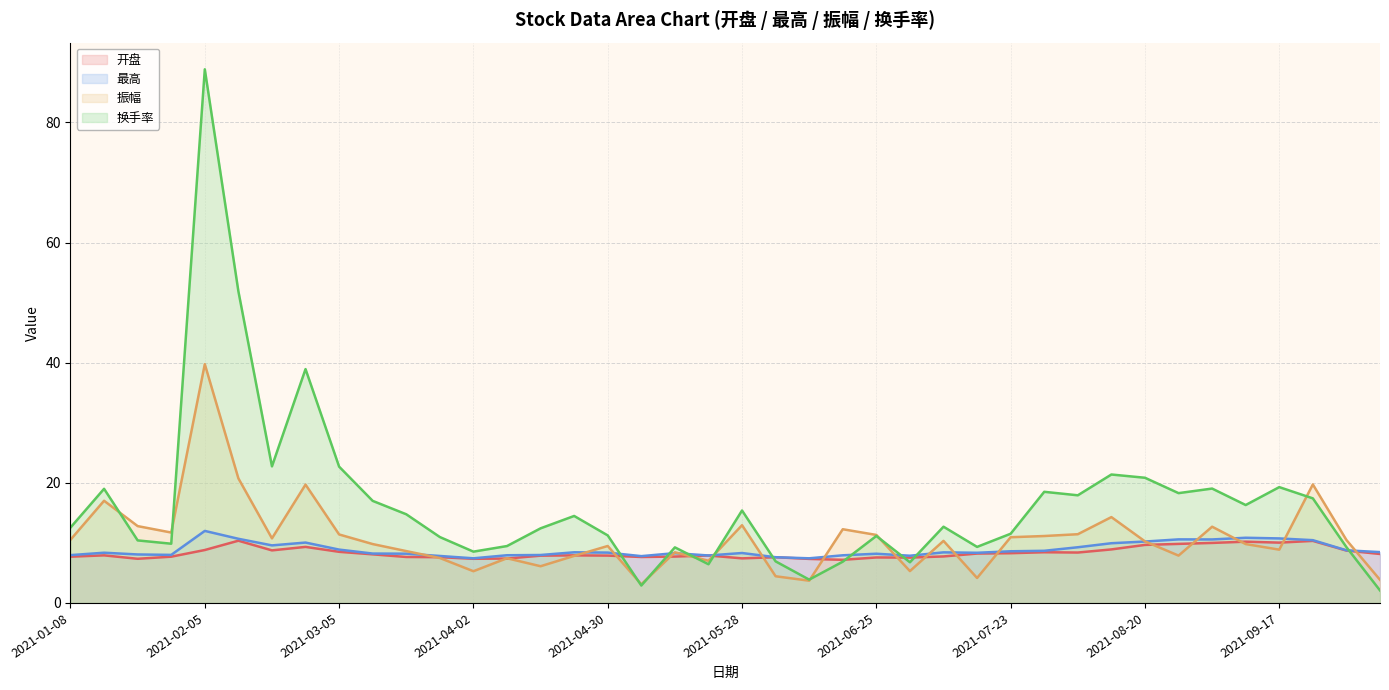

What is the value of the 振幅 point at the 38th from the left?

19.7